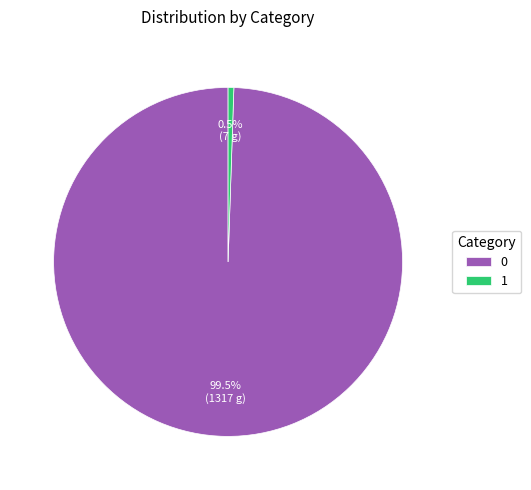

To the nearest percent, what is the difference between the largest and smallest slice percentages?

99%